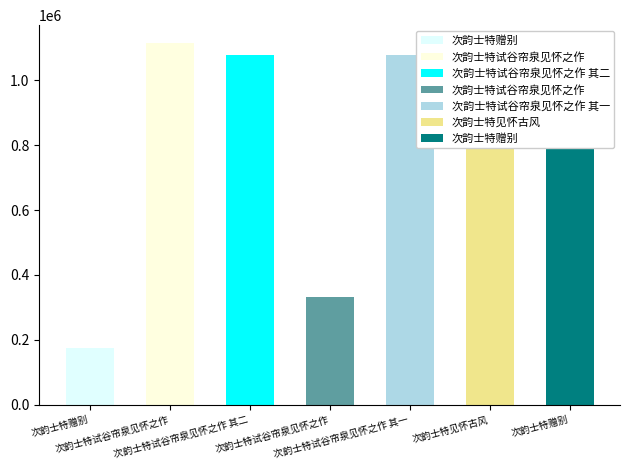

The chart shows a value of 1078110 at 次韵士特见怀古风. True or false?

True